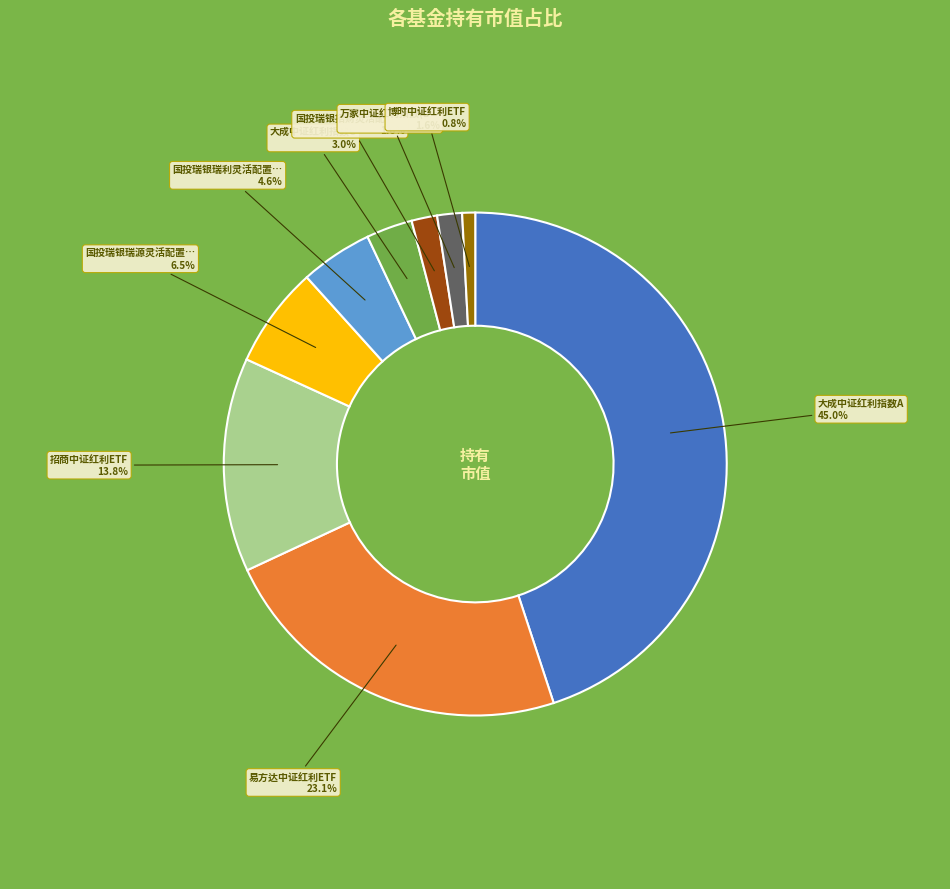

Is there any slice that represents more than half of the pie?

No